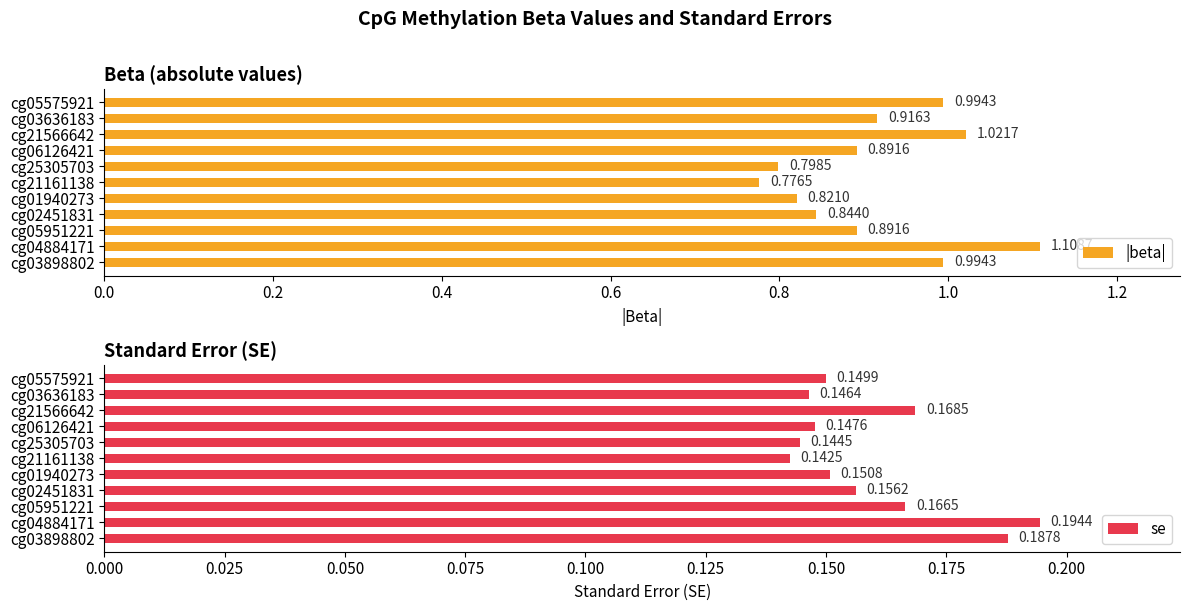

Does the chart contain stacked bars?

No